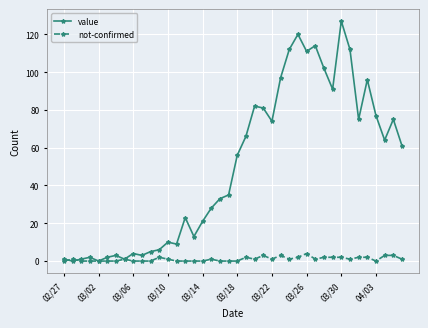

List the series in order of their overall mean, highest first.

value, not-confirmed